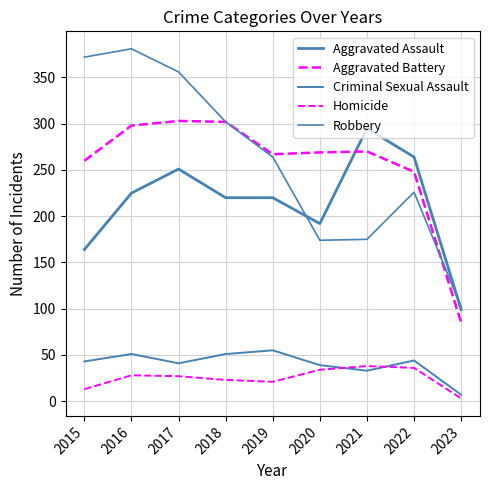

Which series changed the most between 2016 and 2019?

Robbery